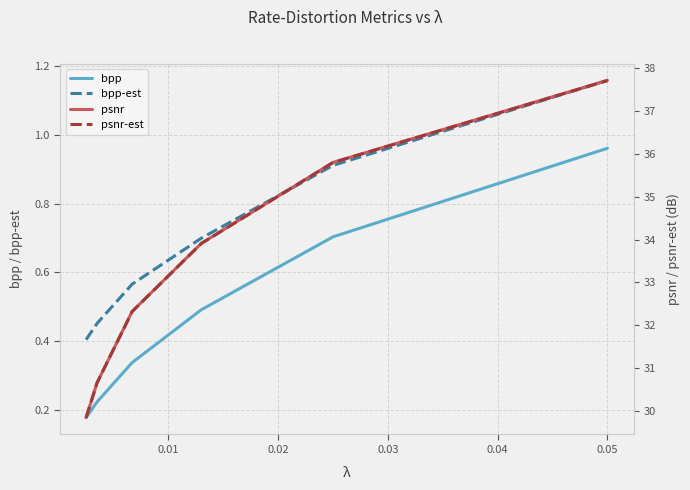

What is the lowest value of the bpp-est series?

0.4